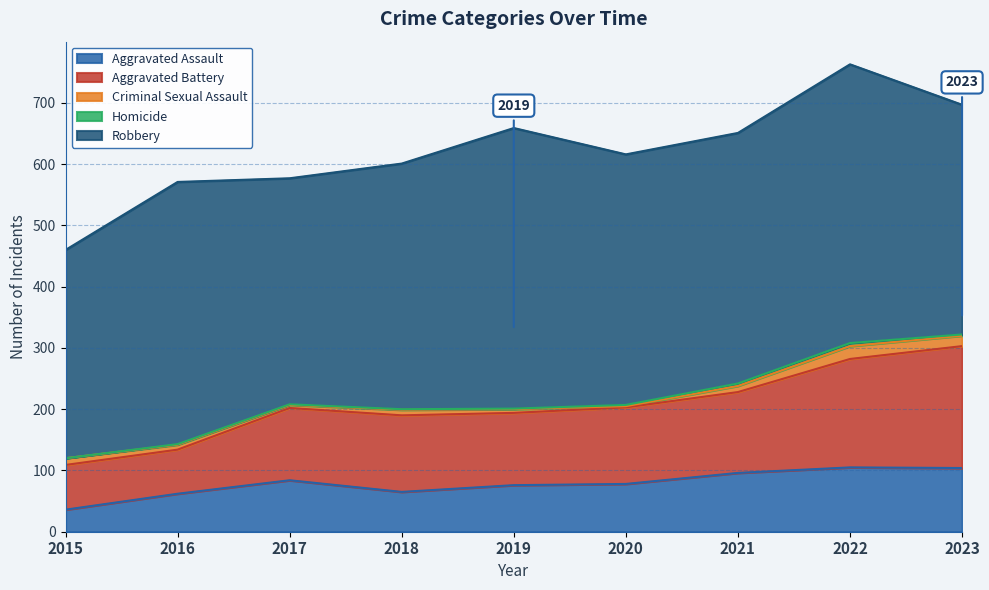

Count the number of data series in this chart.

5